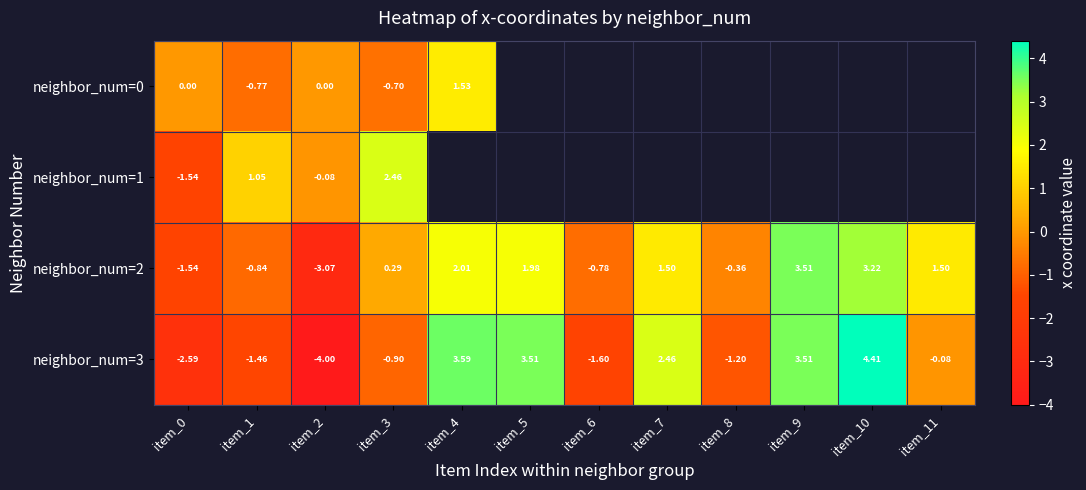

How many distinct data groups are displayed?

4